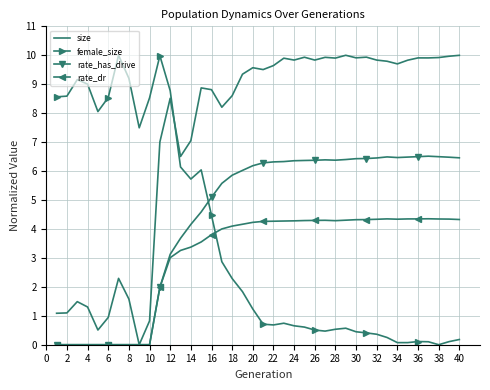

What are all the series names shown in the legend?

size, female_size, rate_has_drive, rate_dr